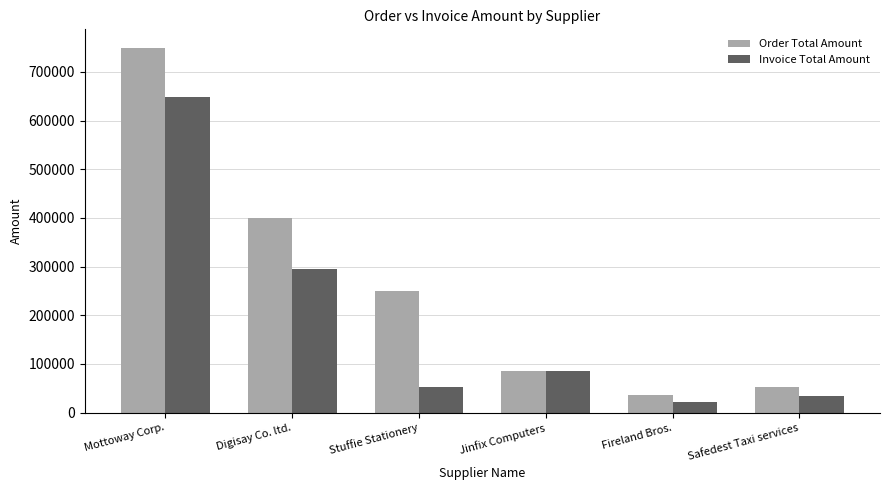

What is the difference between the second highest and minimum values in the Invoice Total Amount series?

273020